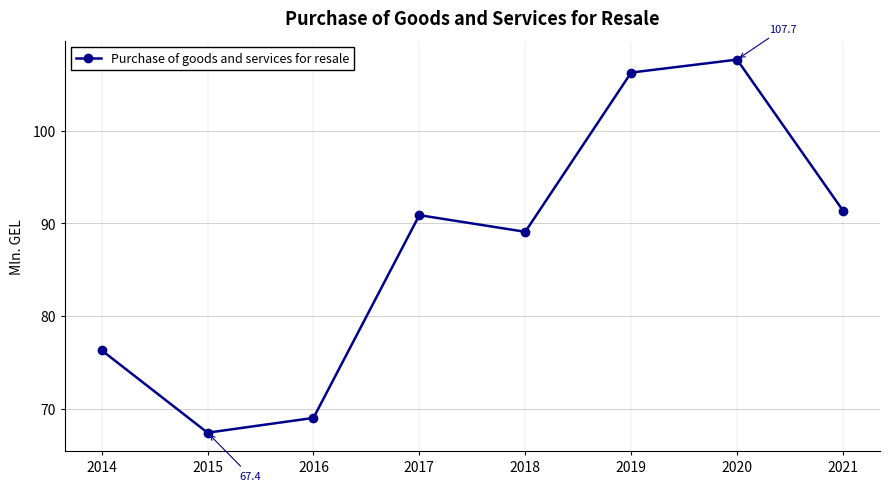

What is the smallest value displayed?

67.4